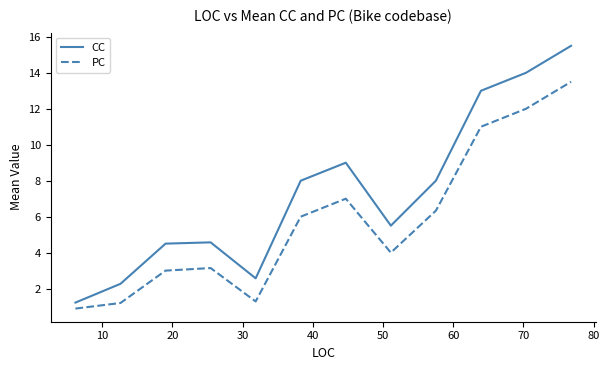

In PC, how many points are higher than both neighbors (excluding endpoints)?

2